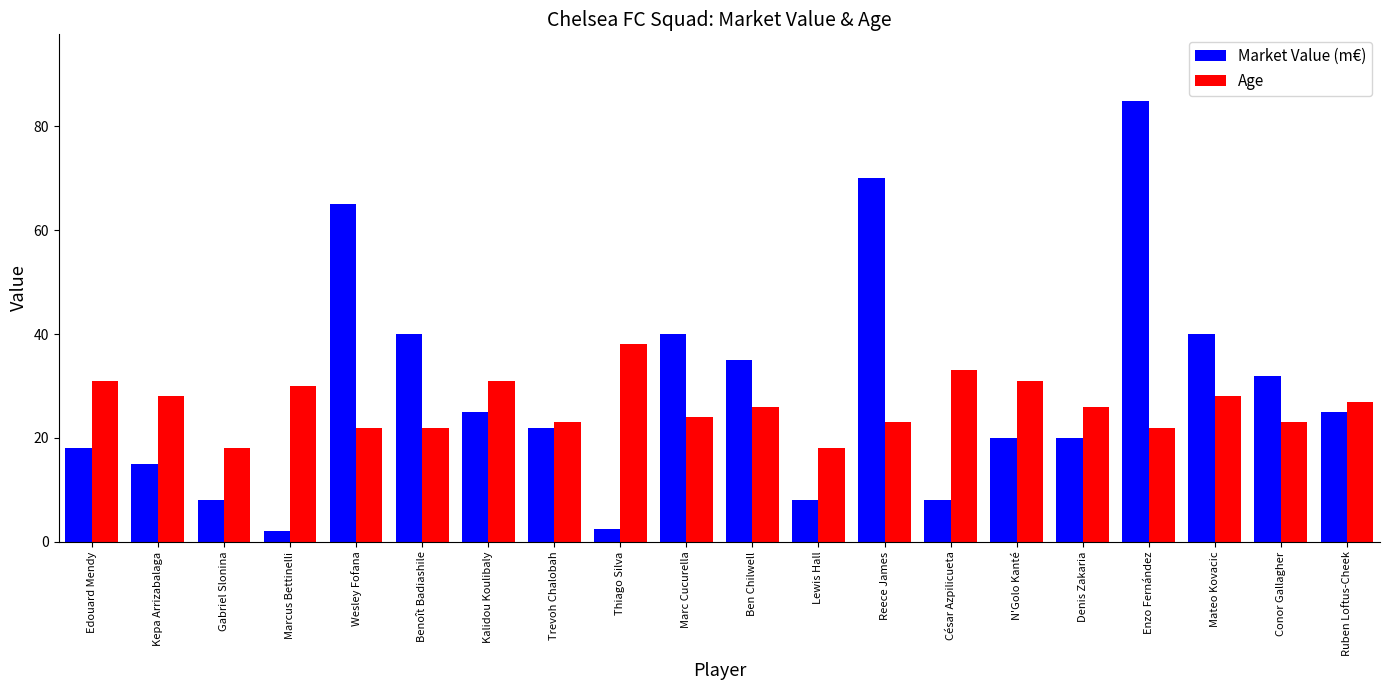

Reading right to left, transcribe all the data shown in this chart.

Market Value (m€): 25.0	32.0	40.0	85.0	20.0	20.0	8.0	70.0	8.0	35.0	40.0	2.5	22.0	25.0	40.0	65.0	2.0	8.0	15.0	18.0
Age: 27.0	23.0	28.0	22.0	26.0	31.0	33.0	23.0	18.0	26.0	24.0	38.0	23.0	31.0	22.0	22.0	30.0	18.0	28.0	31.0